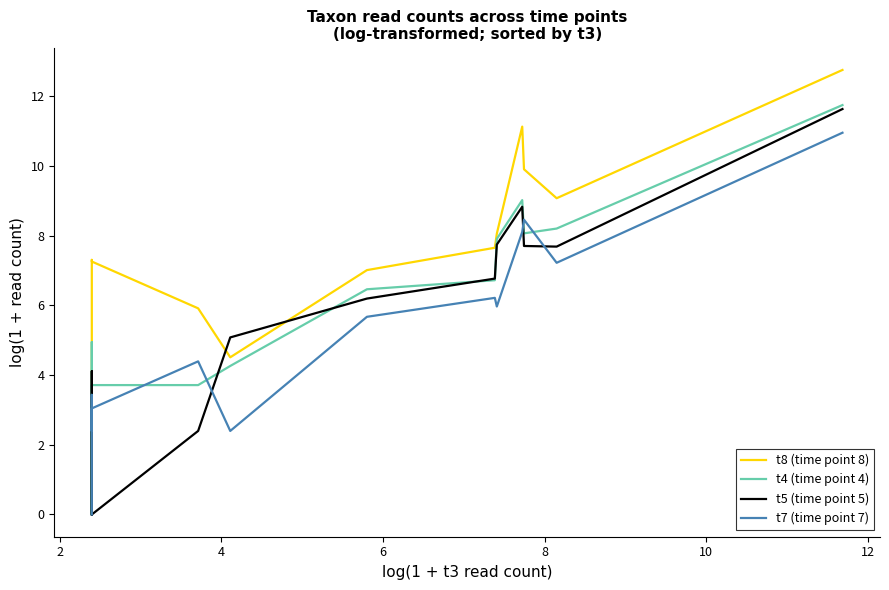

At how many categories does at least one series exceed 9?

4